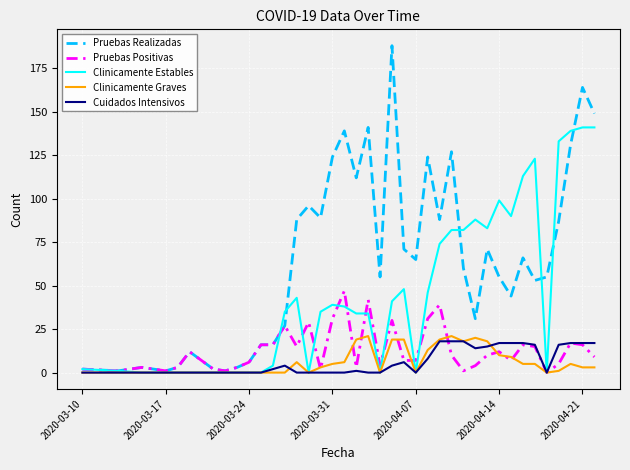

What is the greatest value displayed?

188